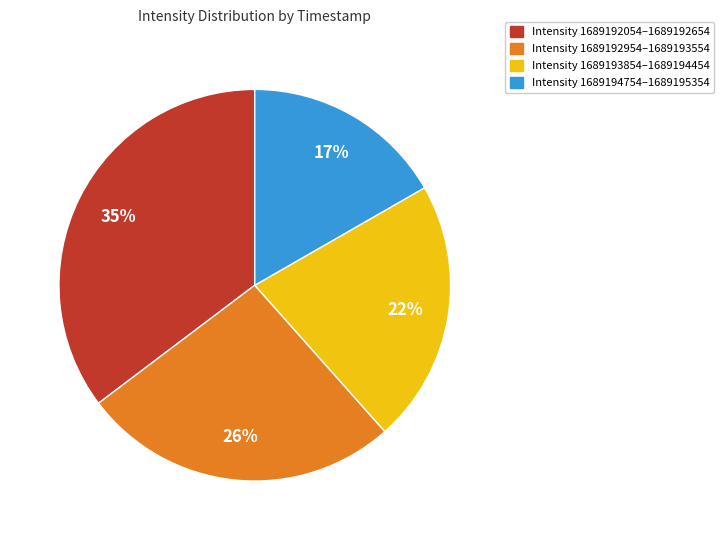

To the nearest percent, what is the combined percentage of Intensity 1689193854–1689194454 and Intensity 1689192054–1689192654?

57%